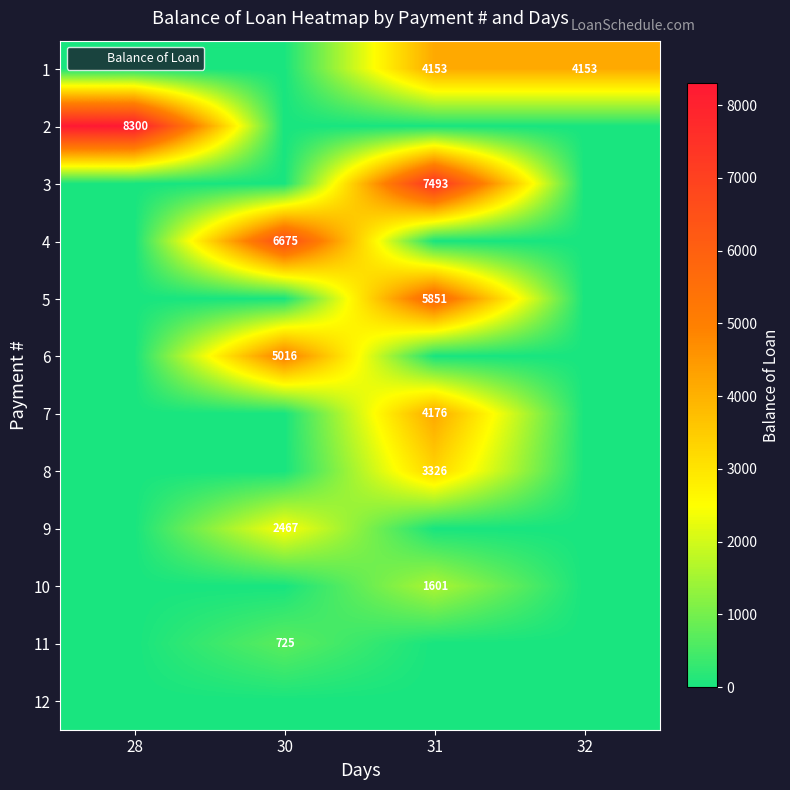

What is the difference between the maximum and minimum values in the 2 series?

8300.0